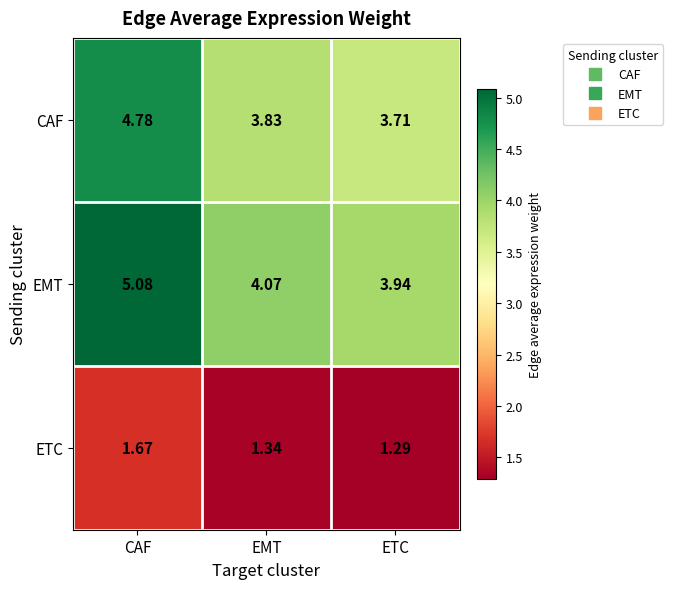

Count the number of categories in the chart.

3